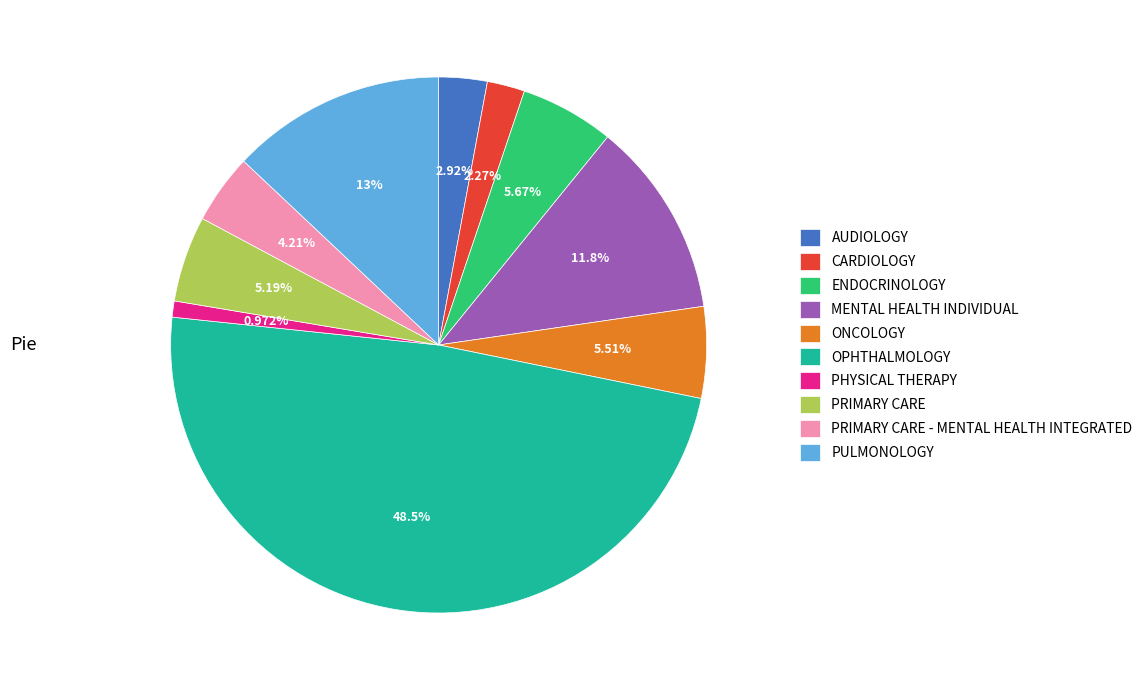

Approximately how many times larger is the value at PULMONOLOGY compared to ENDOCRINOLOGY?

2.3